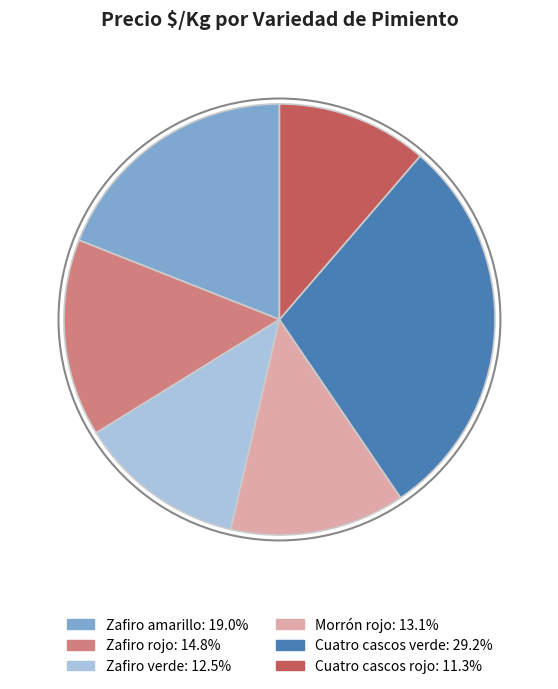

Is the sum of Cuatro cascos rojo and Zafiro rojo greater than half?

No